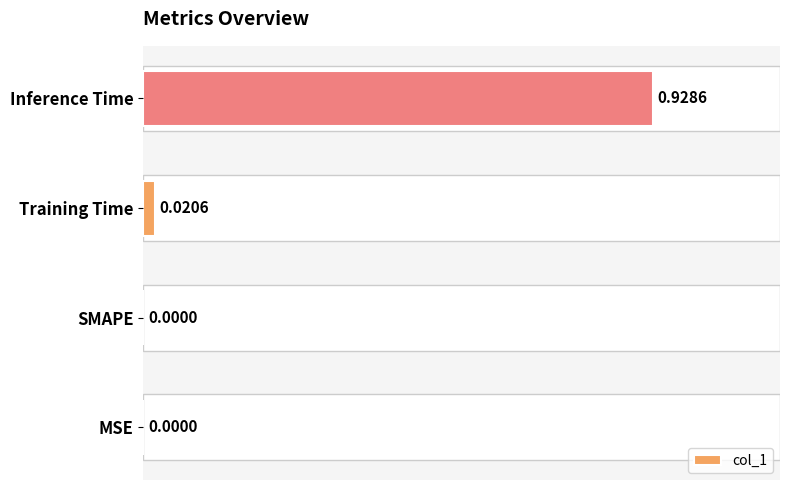

What position from the right is Inference Time?

1